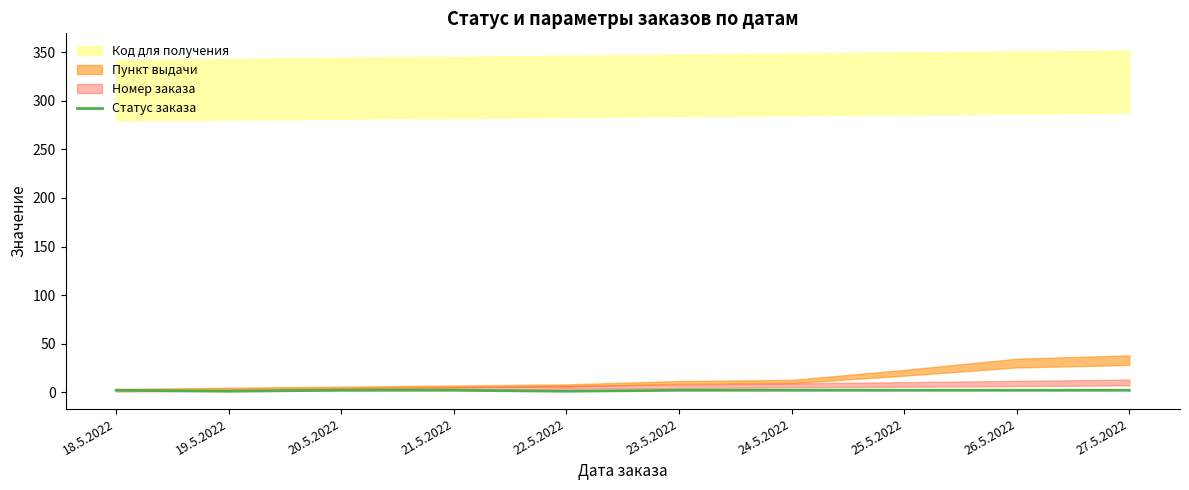

True or false: the data has more than 2 interior local peaks.

False